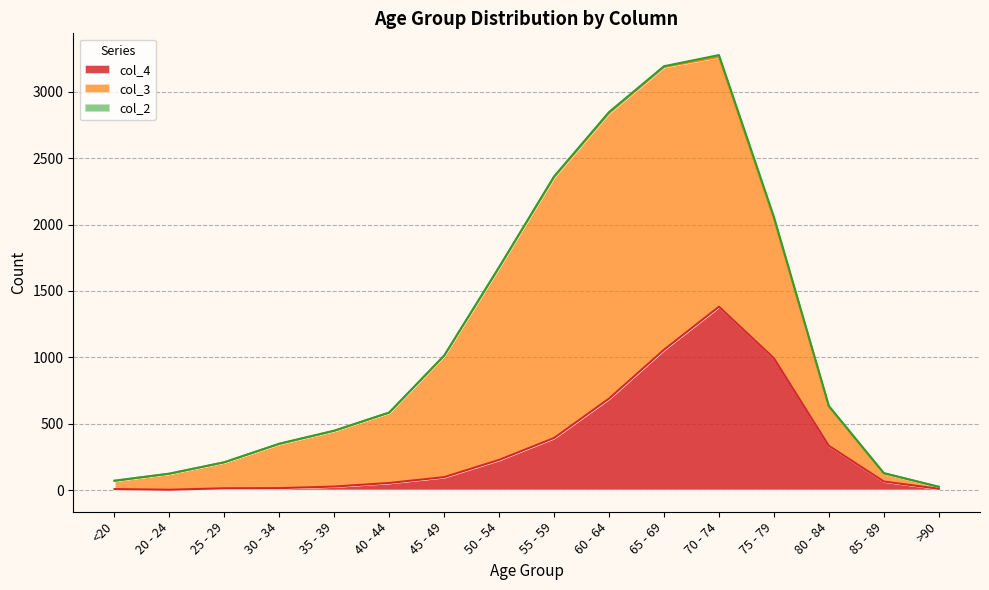

How many values in the col_3 series are below 530?

8